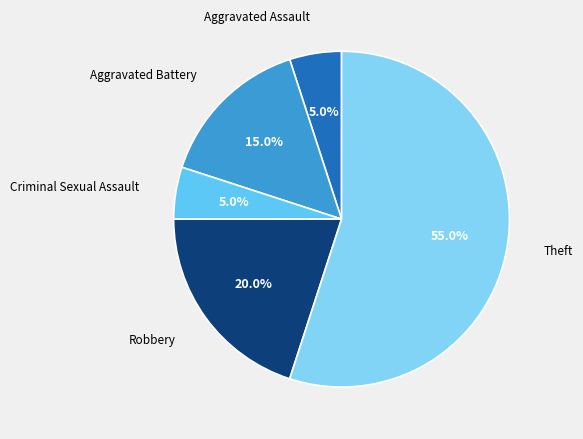

Which slice represents more than half of the pie?

Theft